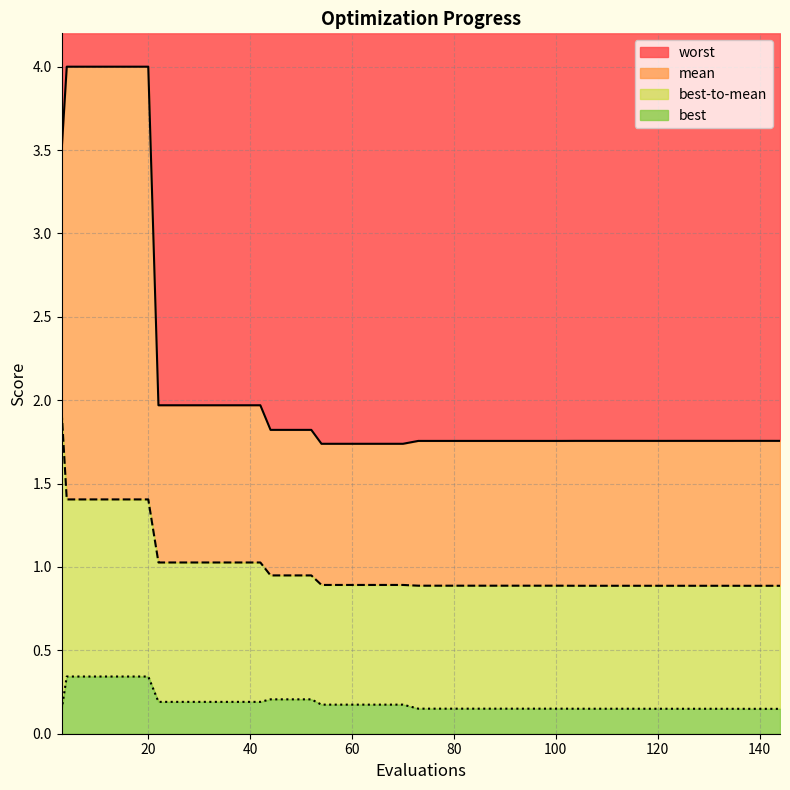

Reading left to right, extract all data points from this chart.

mean: 3=1.9	4=1.4	8=1.4	12=1.4	16=1.4	20=1.4	22=1.0	26=1.0	30=1.0	34=1.0	38=1.0	42=1.0	44=0.9	48=0.9	52=0.9	54=0.9	58=0.9	62=0.9	66=0.9	70=0.9	73=0.9	77=0.9	81=0.9	85=0.9	89=0.9	93=0.9	97=0.9	101=0.9	104=0.9	108=0.9	112=0.9	116=0.9	118=0.9	122=0.9	126=0.9	130=0.9	134=0.9	138=0.9	142=0.9	144=0.9
best: 3=0.1	4=0.3	8=0.3	12=0.3	16=0.3	20=0.3	22=0.2	26=0.2	30=0.2	34=0.2	38=0.2	42=0.2	44=0.2	48=0.2	52=0.2	54=0.2	58=0.2	62=0.2	66=0.2	70=0.2	73=0.2	77=0.2	81=0.2	85=0.2	89=0.2	93=0.2	97=0.2	101=0.2	104=0.1	108=0.1	112=0.1	116=0.1	118=0.1	122=0.1	126=0.1	130=0.1	134=0.1	138=0.1	142=0.1	144=0.1
worst: 3=3.5	4=4.0	8=4.0	12=4.0	16=4.0	20=4.0	22=2.0	26=2.0	30=2.0	34=2.0	38=2.0	42=2.0	44=1.8	48=1.8	52=1.8	54=1.7	58=1.7	62=1.7	66=1.7	70=1.7	73=1.8	77=1.8	81=1.8	85=1.8	89=1.8	93=1.8	97=1.8	101=1.8	104=1.8	108=1.8	112=1.8	116=1.8	118=1.8	122=1.8	126=1.8	130=1.8	134=1.8	138=1.8	142=1.8	144=1.8